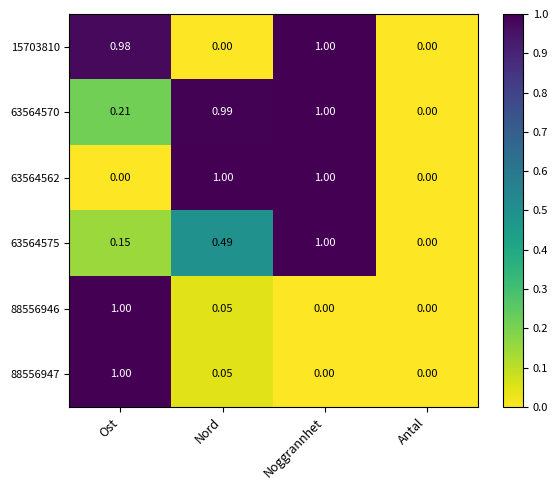

At which label does 88556946 reach its peak?

Ost